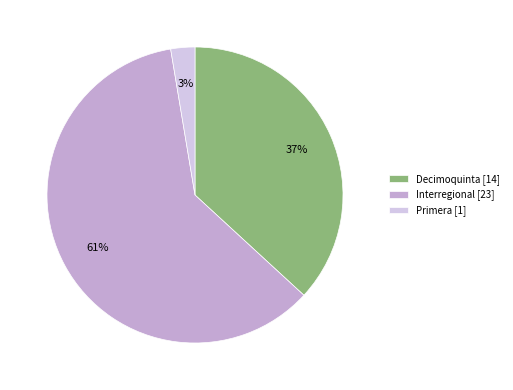

Do Primera [1] and Interregional [23] together represent more than half of the pie?

Yes